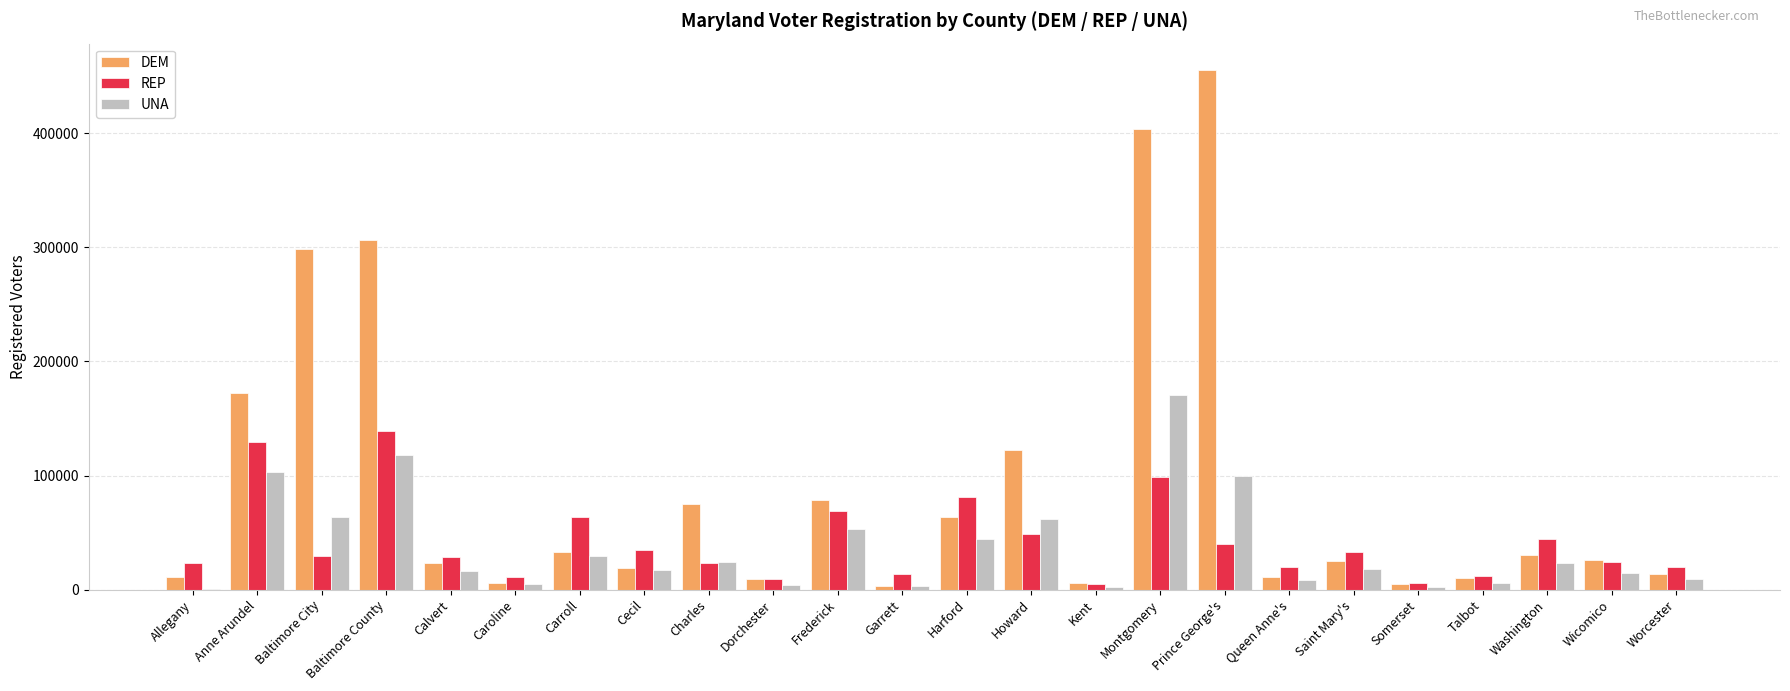

How many series are shown in this chart?

3